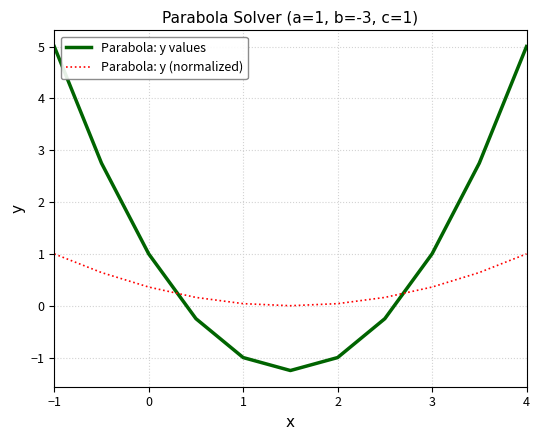

How many values in Parabola: y values are below zero?

5